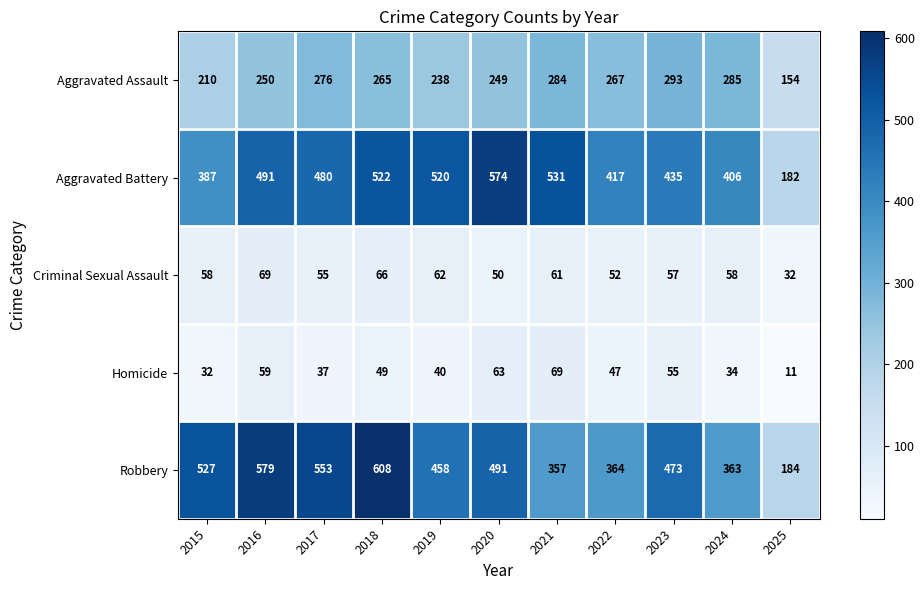

What is the total value across all series at 2016?

1448